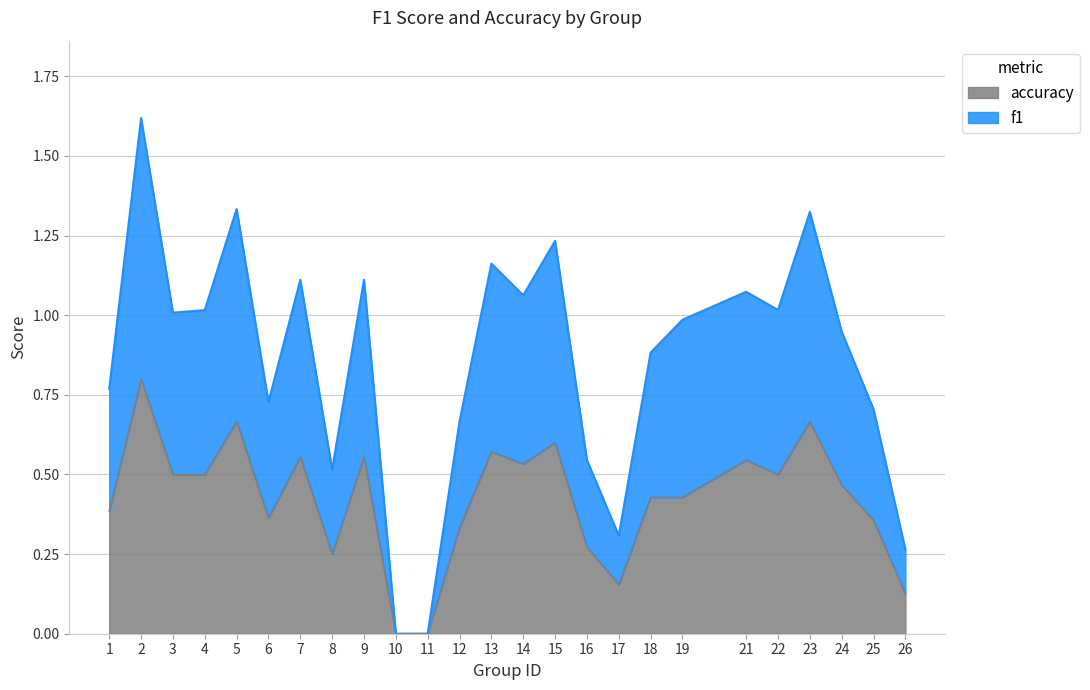

Reading right to left, transcribe all the data shown in this chart.

f1: 0.3	0.7	0.9	1.3	1.0	1.1	1.0	0.9	0.3	0.5	1.2	1.1	1.2	0.7	0.0	0.0	1.1	0.5	1.1	0.7	1.3	1.0	1.0	1.6	0.8
accuracy: 0.1	0.4	0.5	0.7	0.5	0.5	0.4	0.4	0.2	0.3	0.6	0.5	0.6	0.3	0.0	0.0	0.6	0.2	0.6	0.4	0.7	0.5	0.5	0.8	0.4